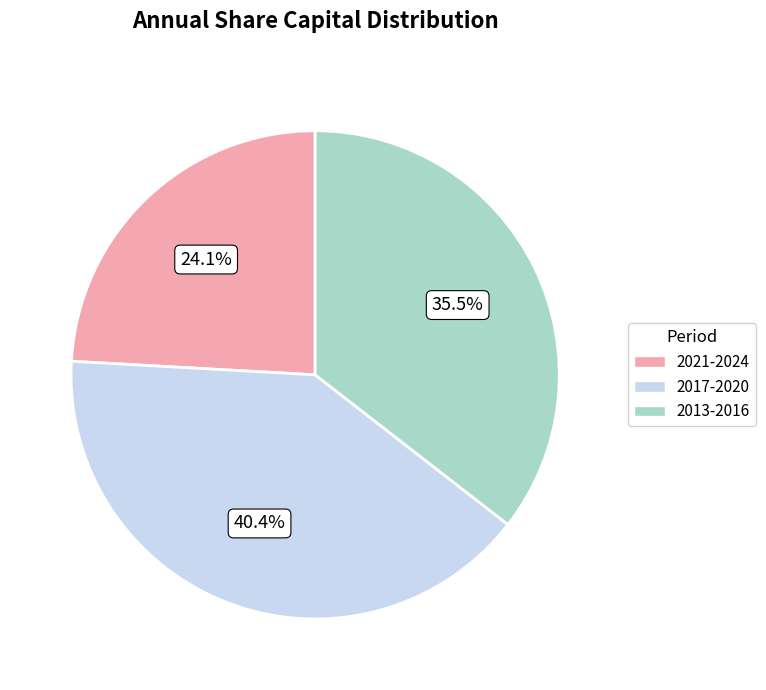

Does any single category account for the majority?

No